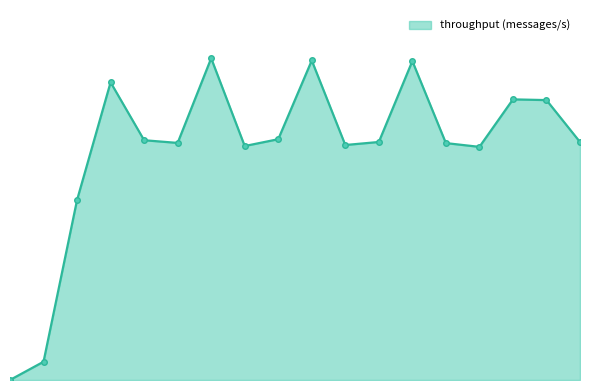

Does the chart display data point markers on the line(s)?

No